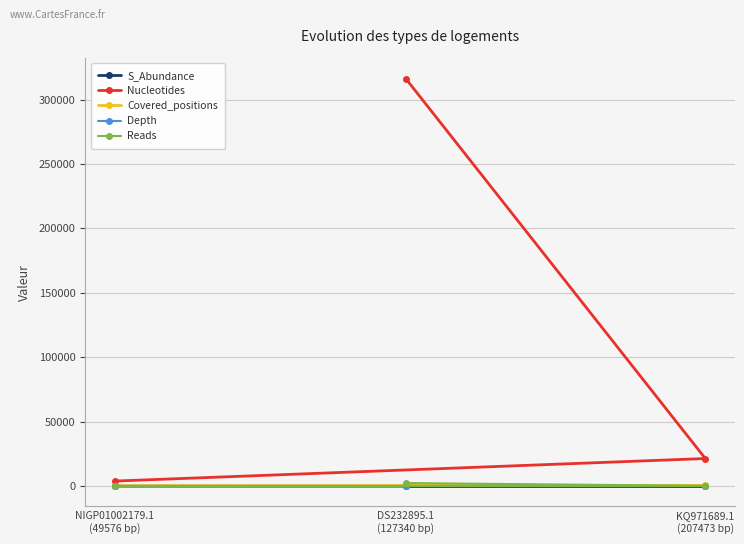

What is the difference between the maximum and minimum values in the Nucleotides series?

312496.0